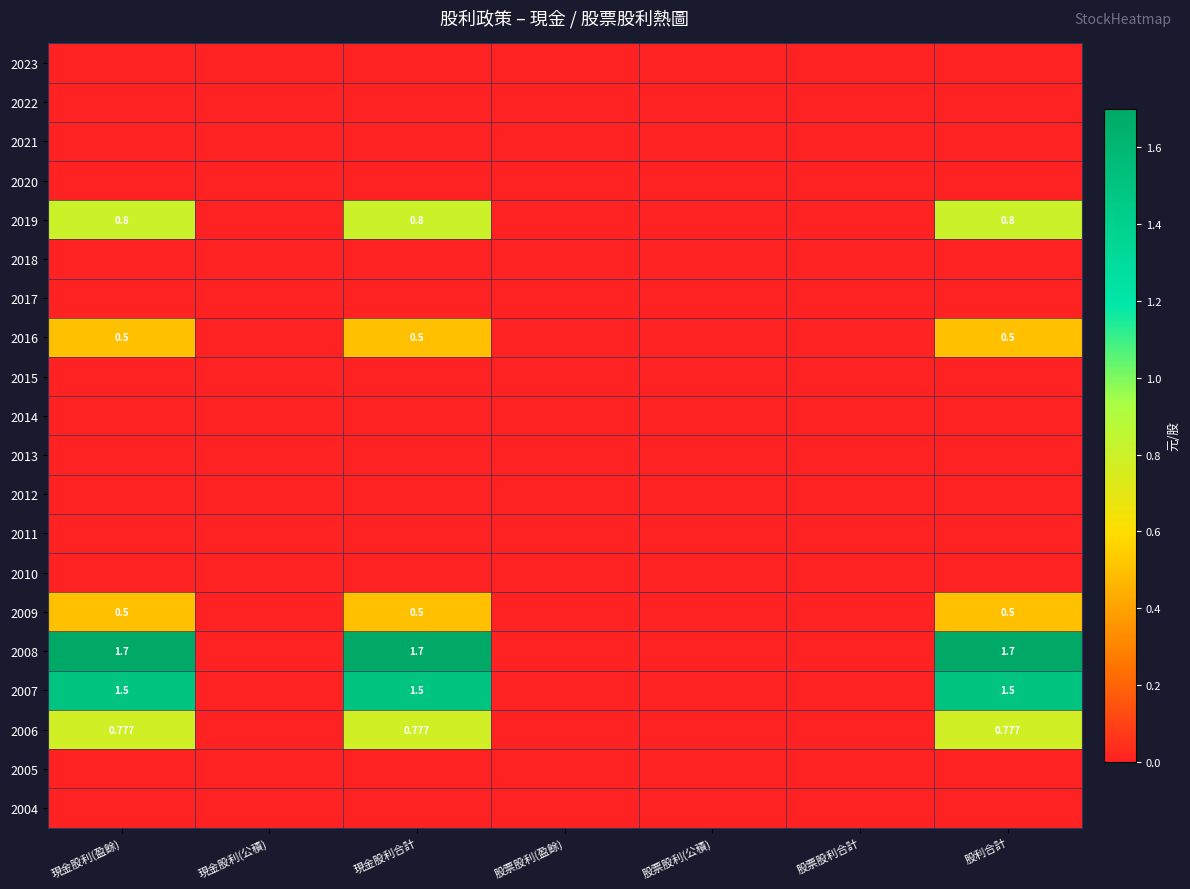

The 2008 series shows 1.7 at 股利合計. True or false?

True